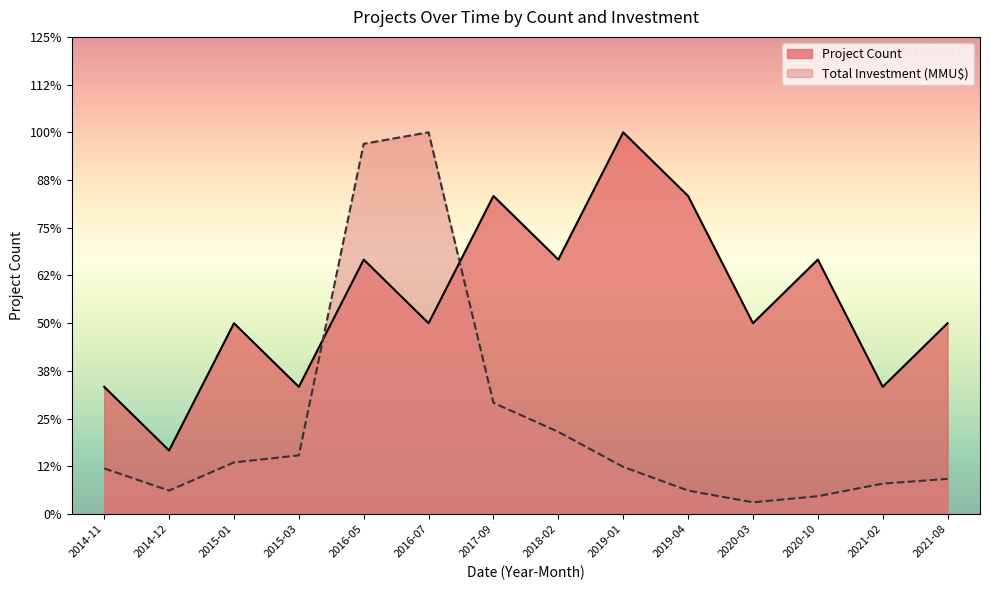

Is the value of Project Count at 2014-12 greater than the value of Total Investment (MMU$) at 2018-02?

No